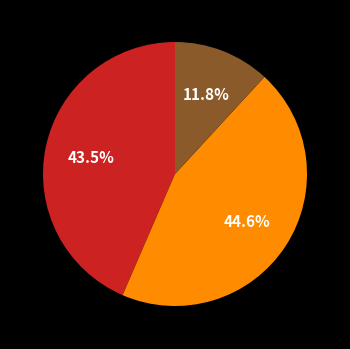

Is there a majority slice in this chart?

No